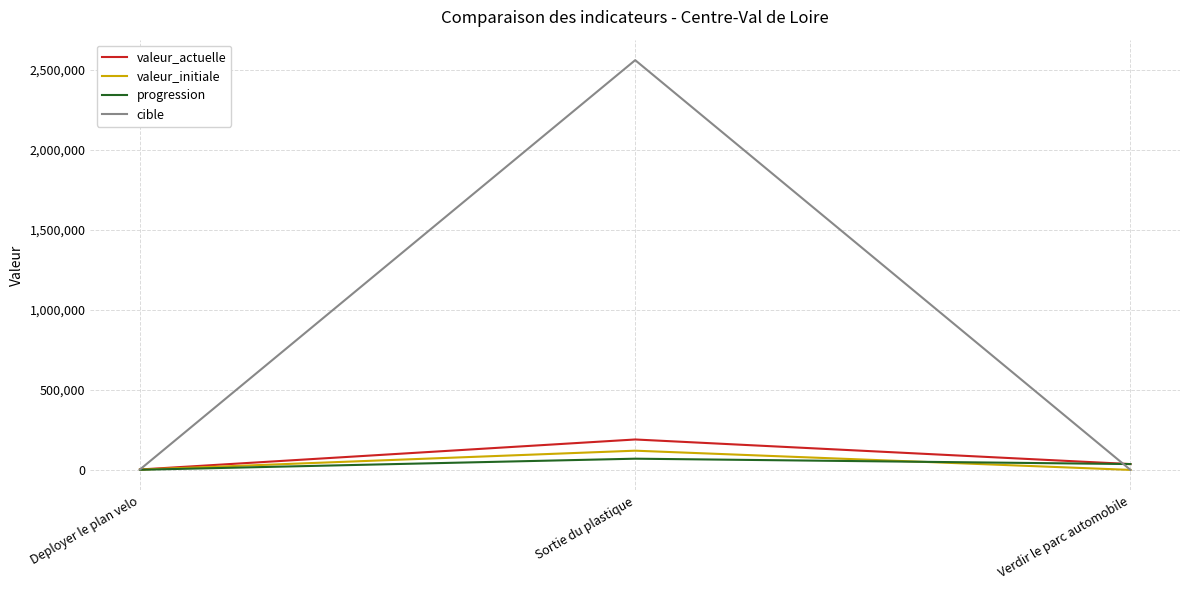

Which category has the highest value across all series?

Sortie du plastique